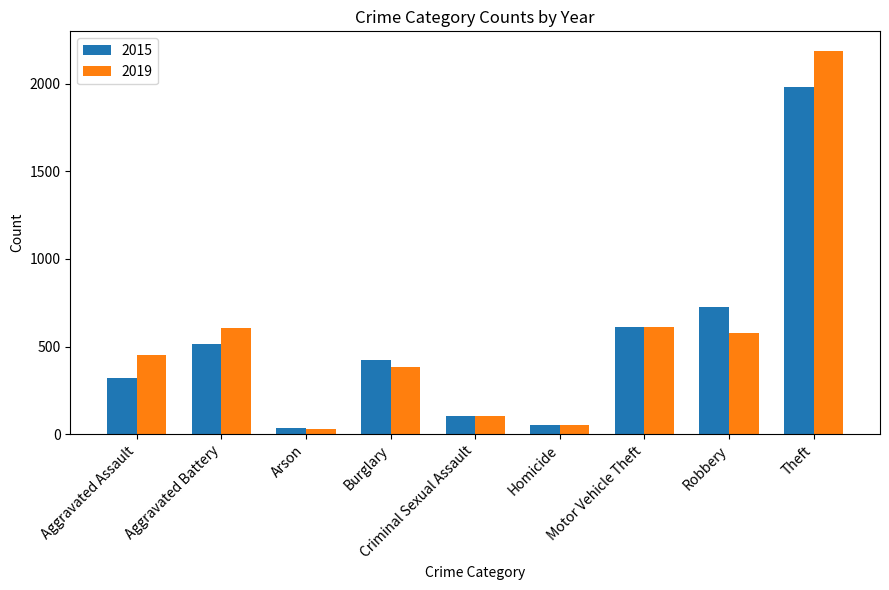

Rank the series by their maximum value, from lowest to highest.

2015, 2019